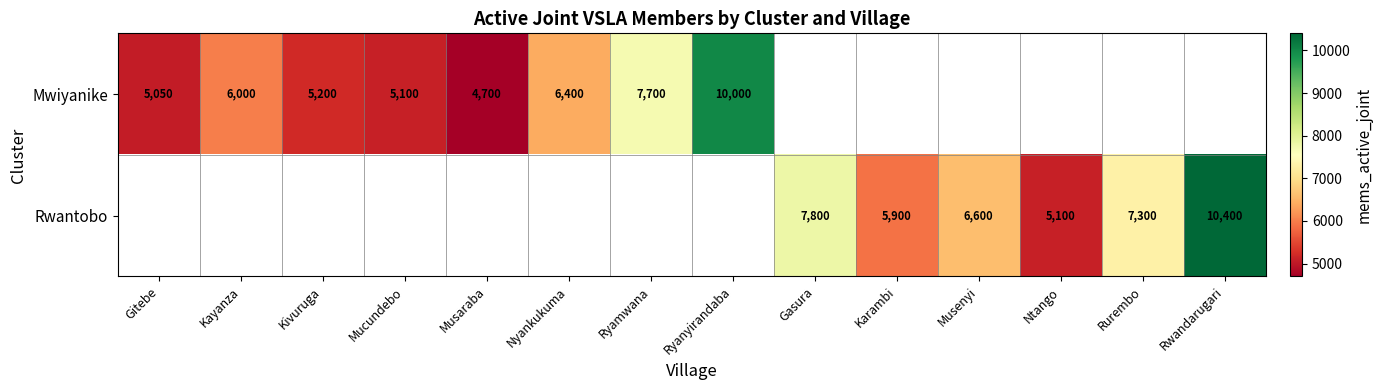

Is the value of Mwiyanike at Ryamwana greater than the value of Rwantobo at Rurembo?

Yes